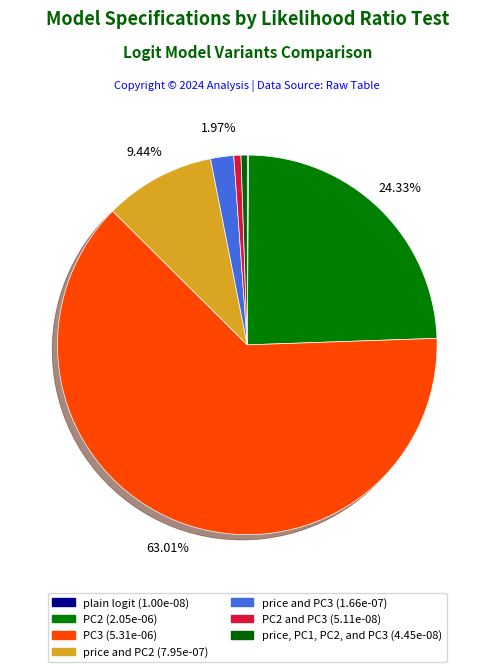

What is the smallest slice in the pie chart?

plain logit